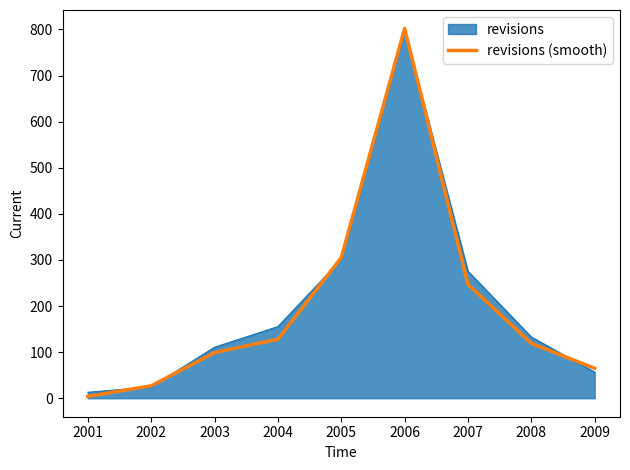

What is the spread (max minus min) of values at 2002?

2.5